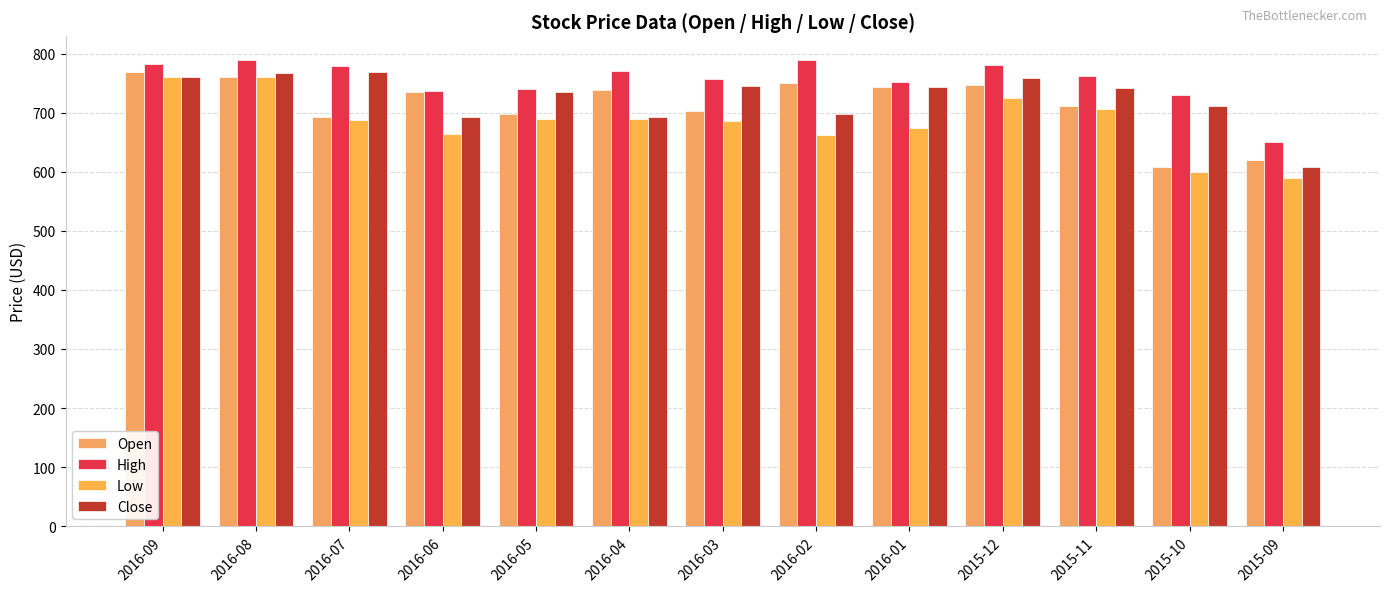

What is the lowest value of the Low series?

589.4